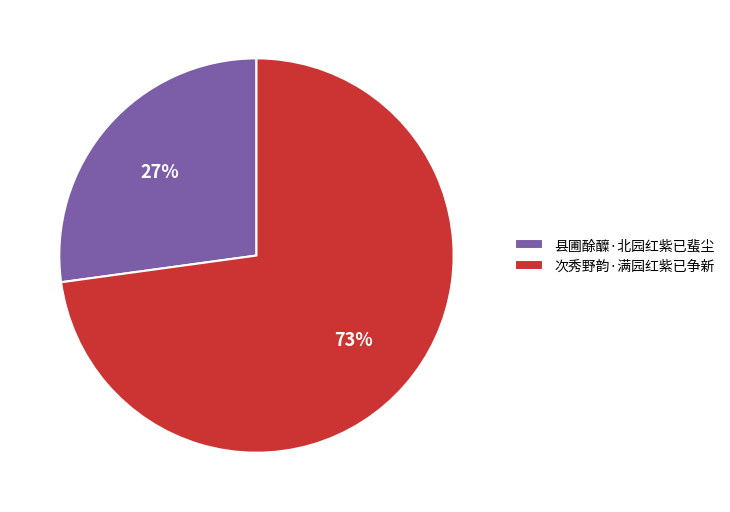

What is the ratio of the value at 次秀野韵·满园红紫已争新 to the value at 县圃酴醾·北园红紫已蜚尘?

2.7